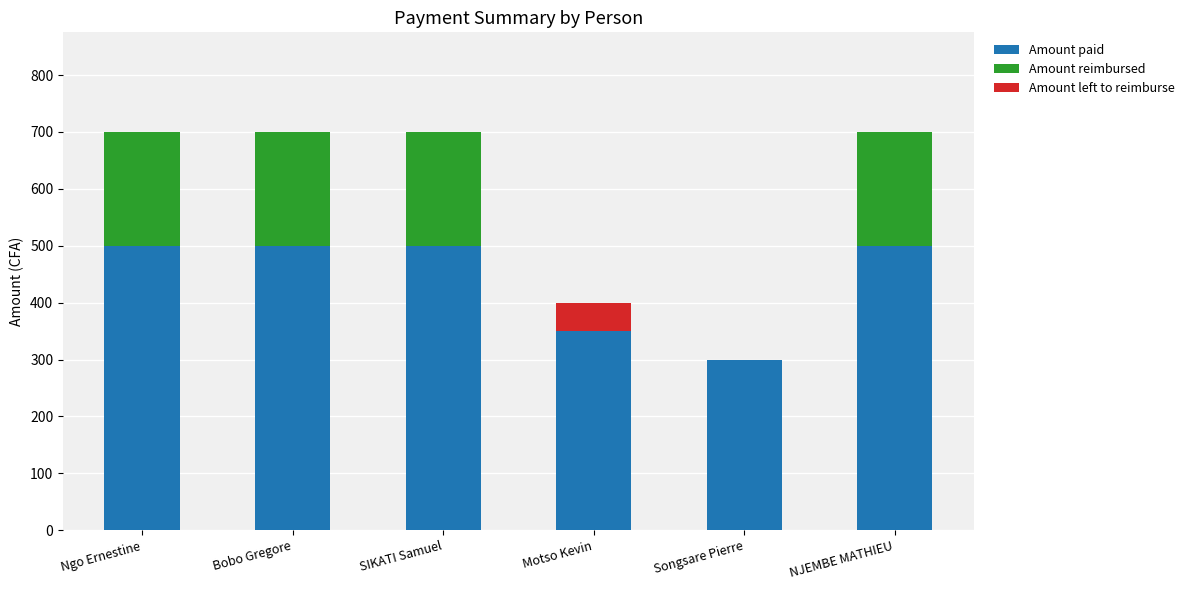

Reading left to right, list the values for the Amount paid series.

Ngo Ernestine=500	Bobo Gregore=500	SIKATI Samuel=500	Motso Kevin=350	Songsare Pierre=300	NJEMBE MATHIEU=500